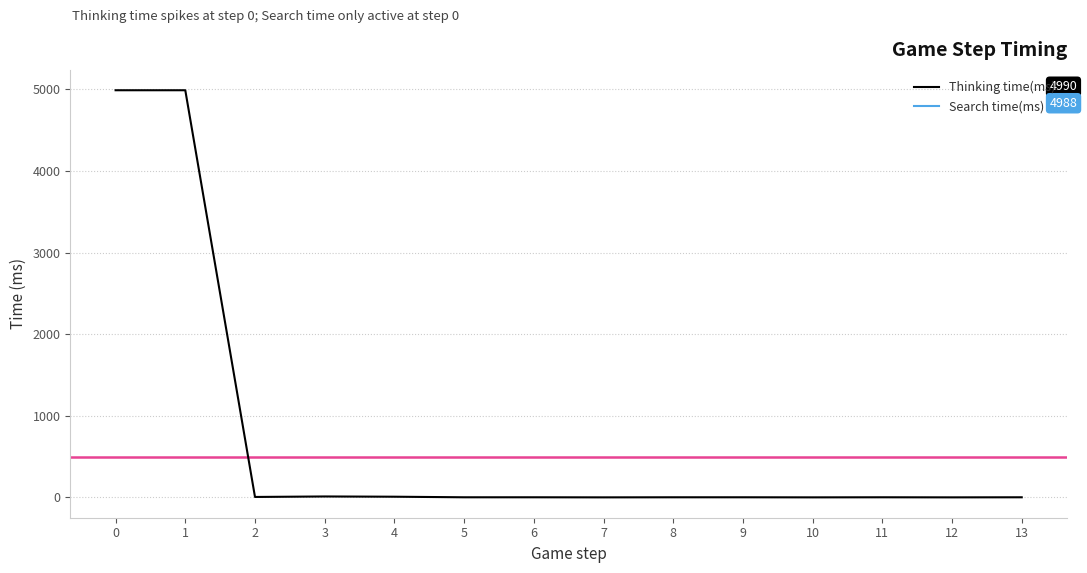

Rank the series by their maximum value, from lowest to highest.

Search time(ms), Thinking time(ms)